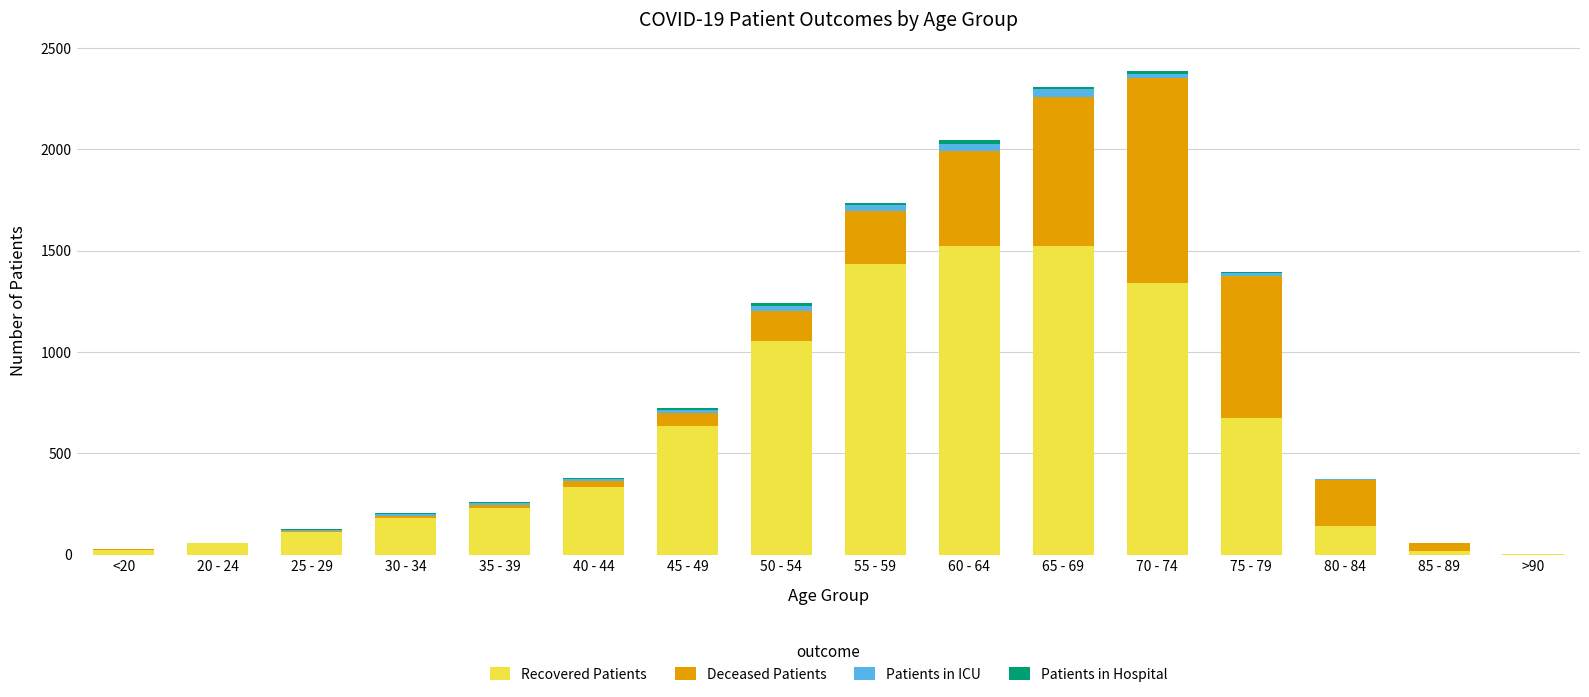

Are the bars horizontal?

No